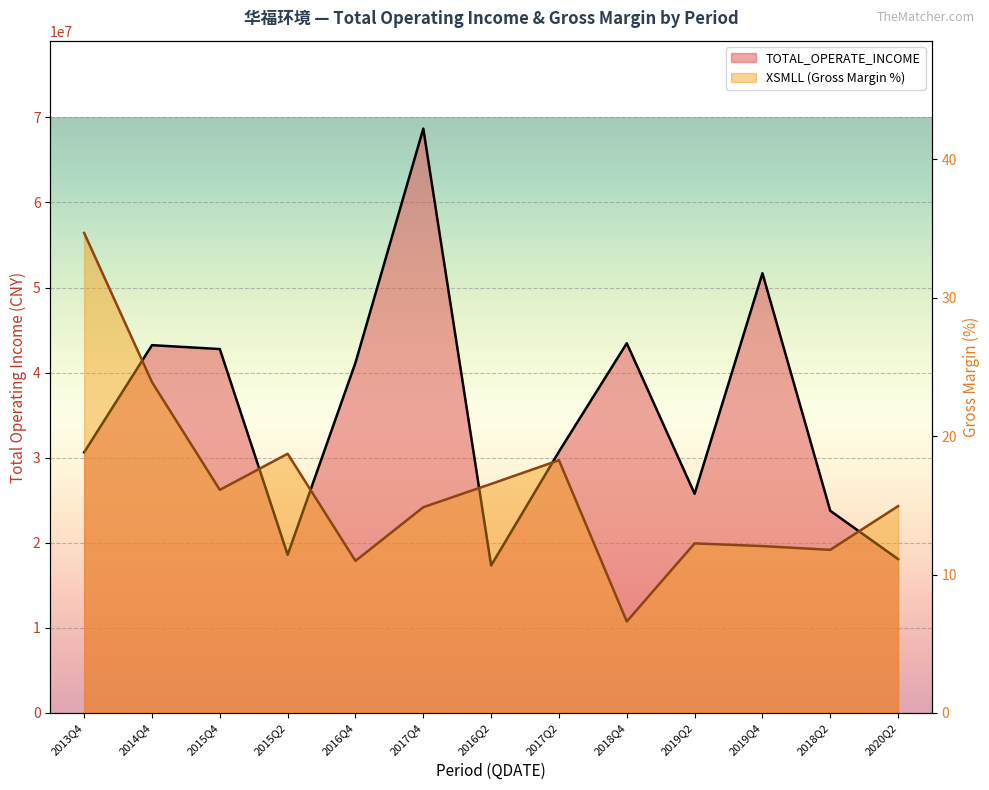

Rank the series by their average value, from highest to lowest.

TOTAL_OPERATE_INCOME, XSMLL